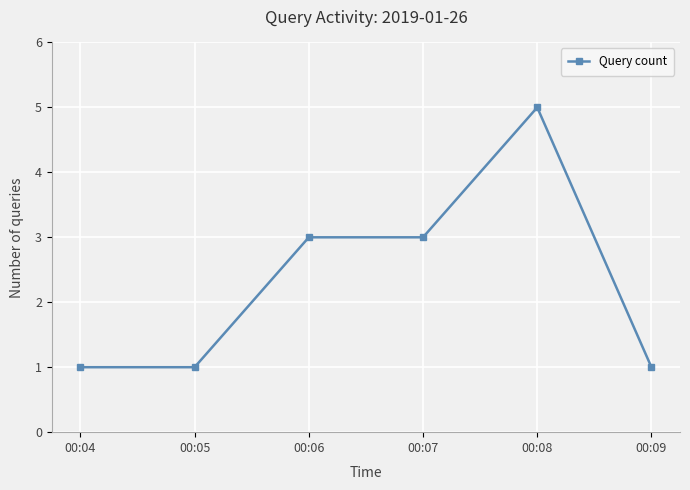

At which category does the chart reach its peak across all series?

00:08